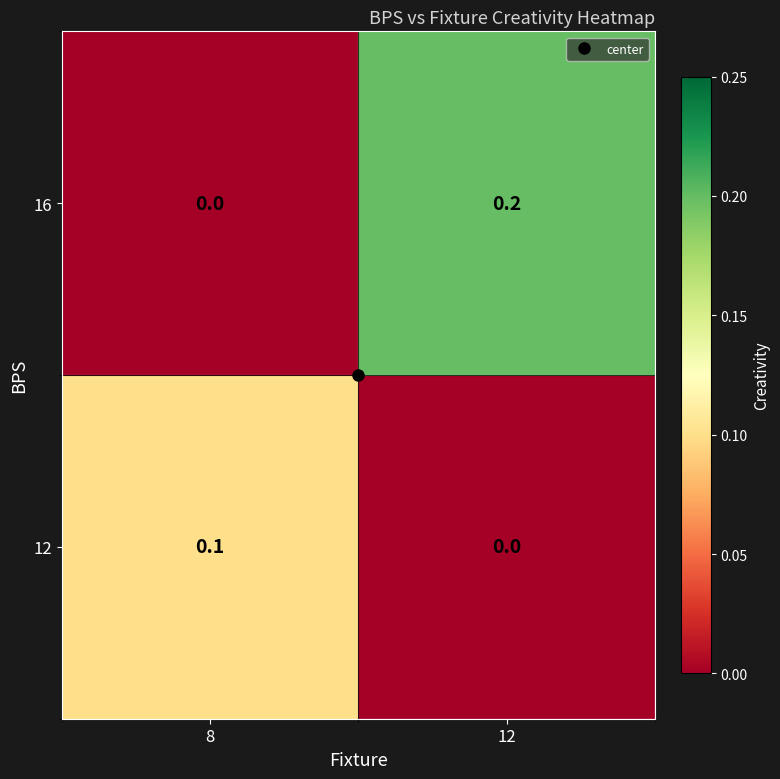

Which series has the largest total across all categories?

16